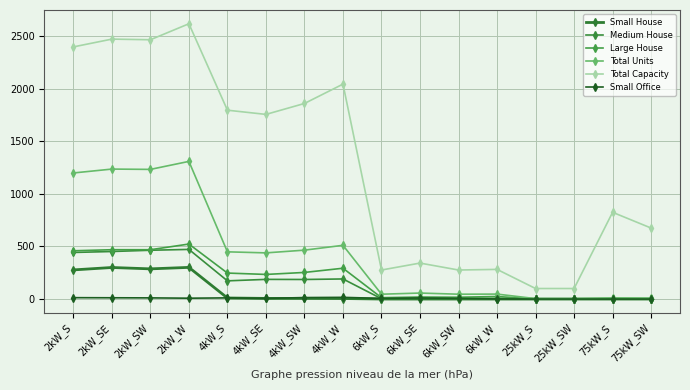

What is the sum of all Total Capacity values?

20286